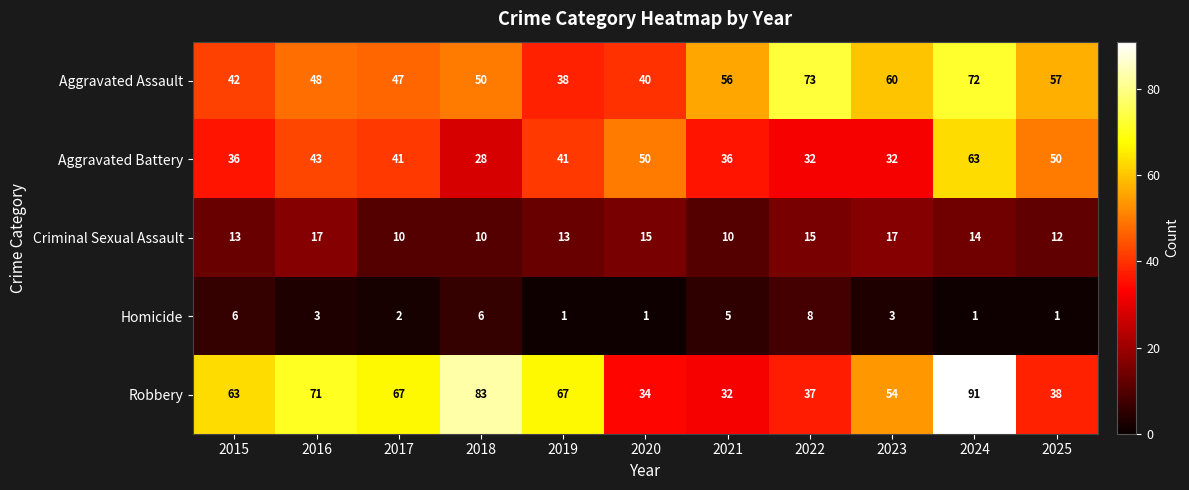

What is the minimum value shown in the chart?

1